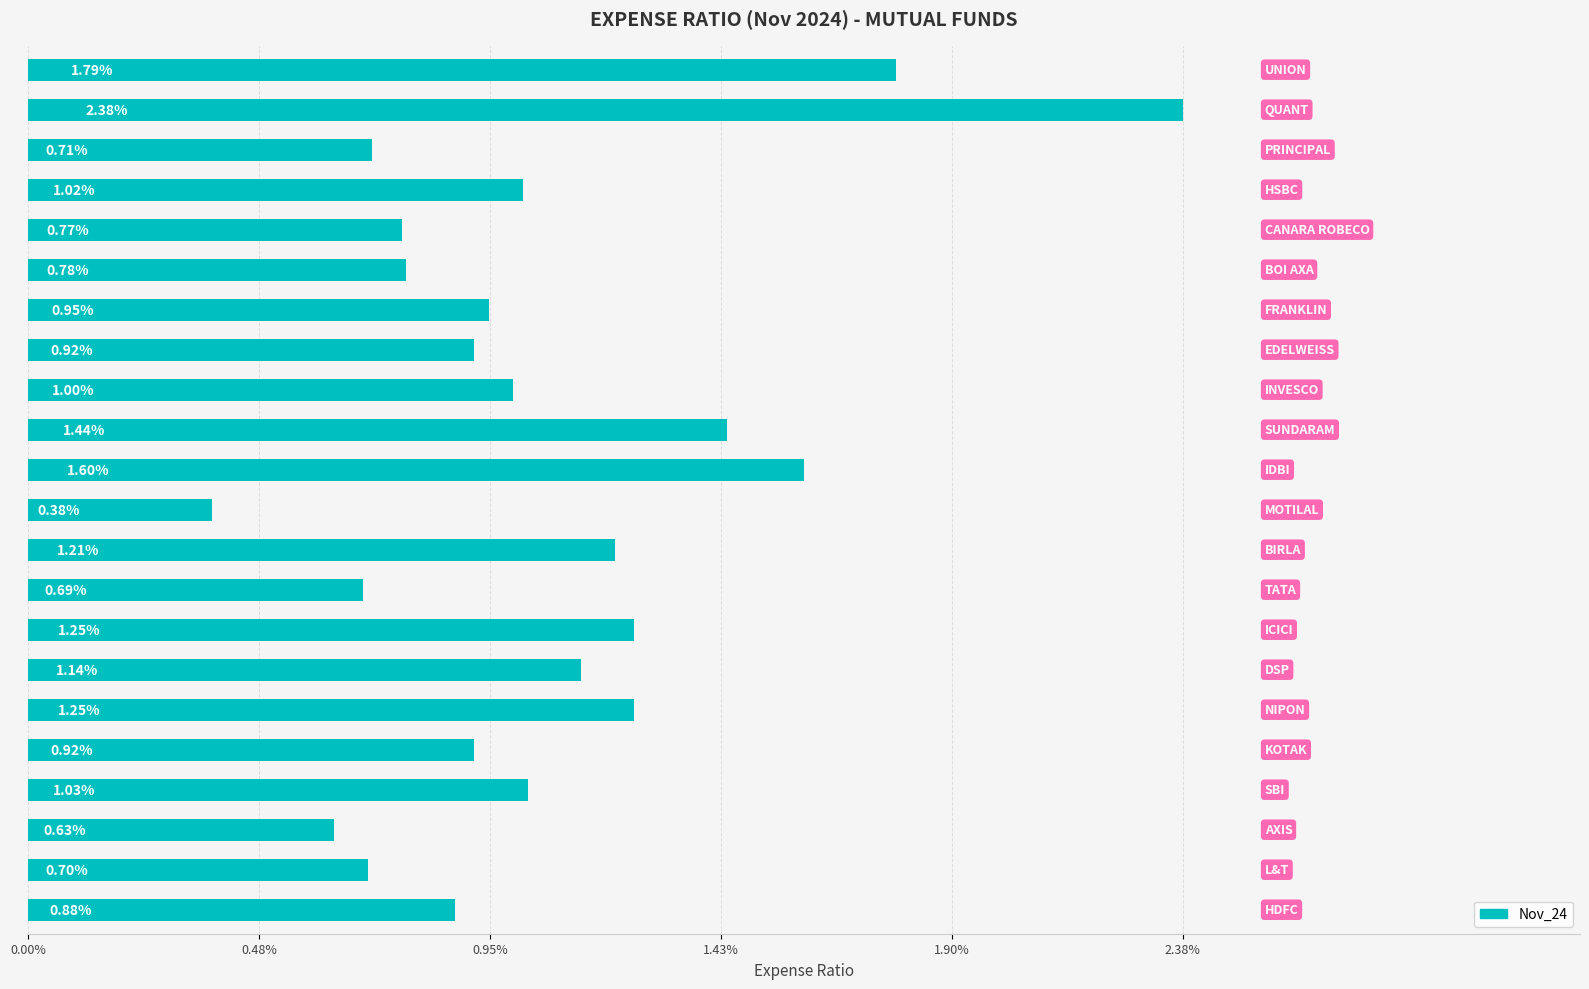

Does the chart contain any negative values?

No